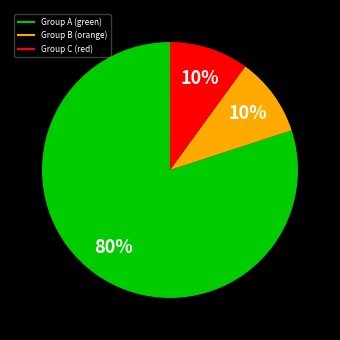

To the nearest percent, what is the average slice percentage?

33%